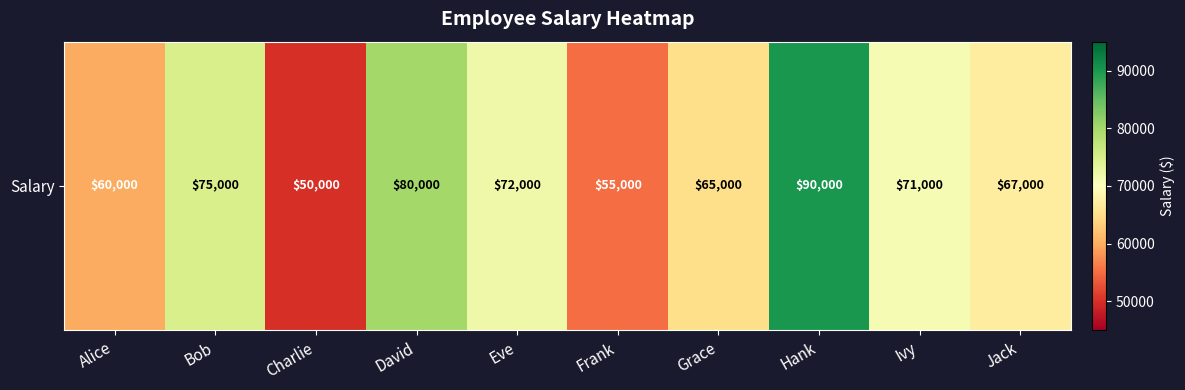

How many distinct data groups are displayed?

1